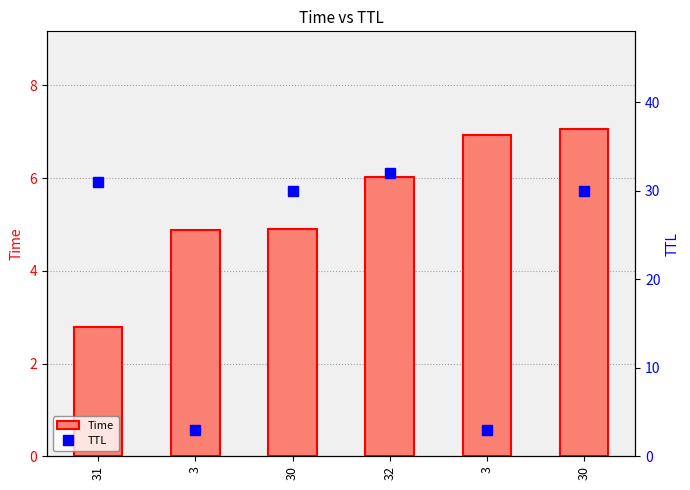

What is the label of the 3rd bar from the left?

30